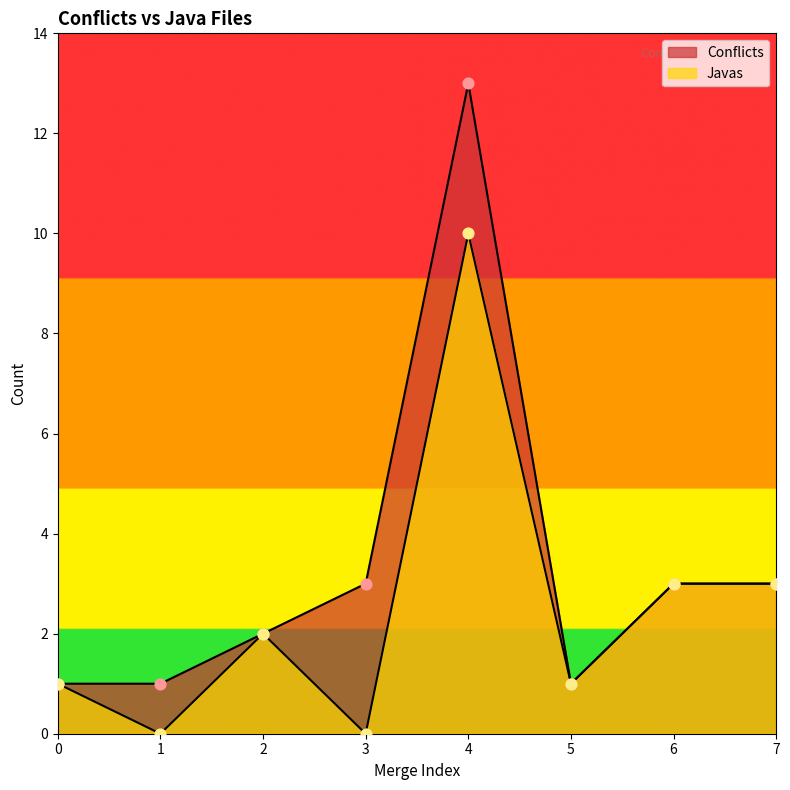

At which category is the sum across all series the highest?

4